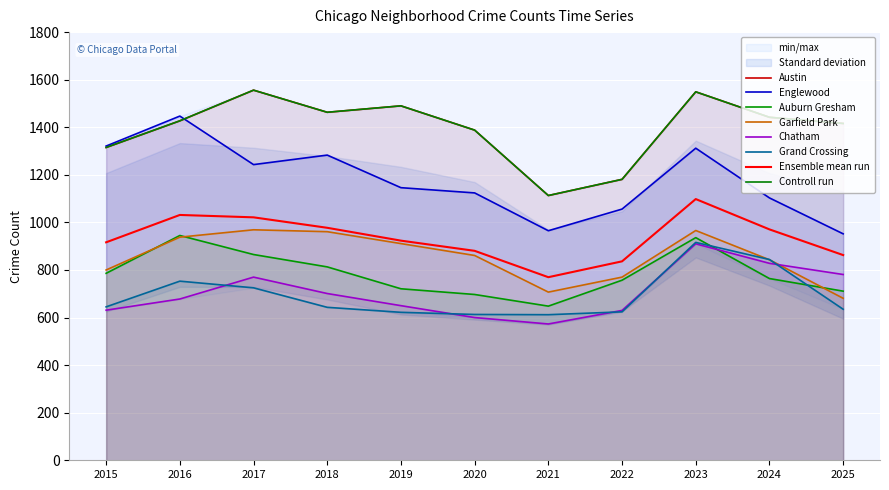

What is the spread (max minus min) of values at 2020?

788